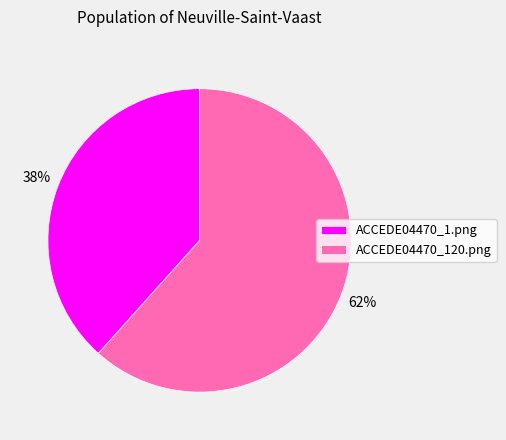

Which slice is the largest?

ACCEDE04470_120.png